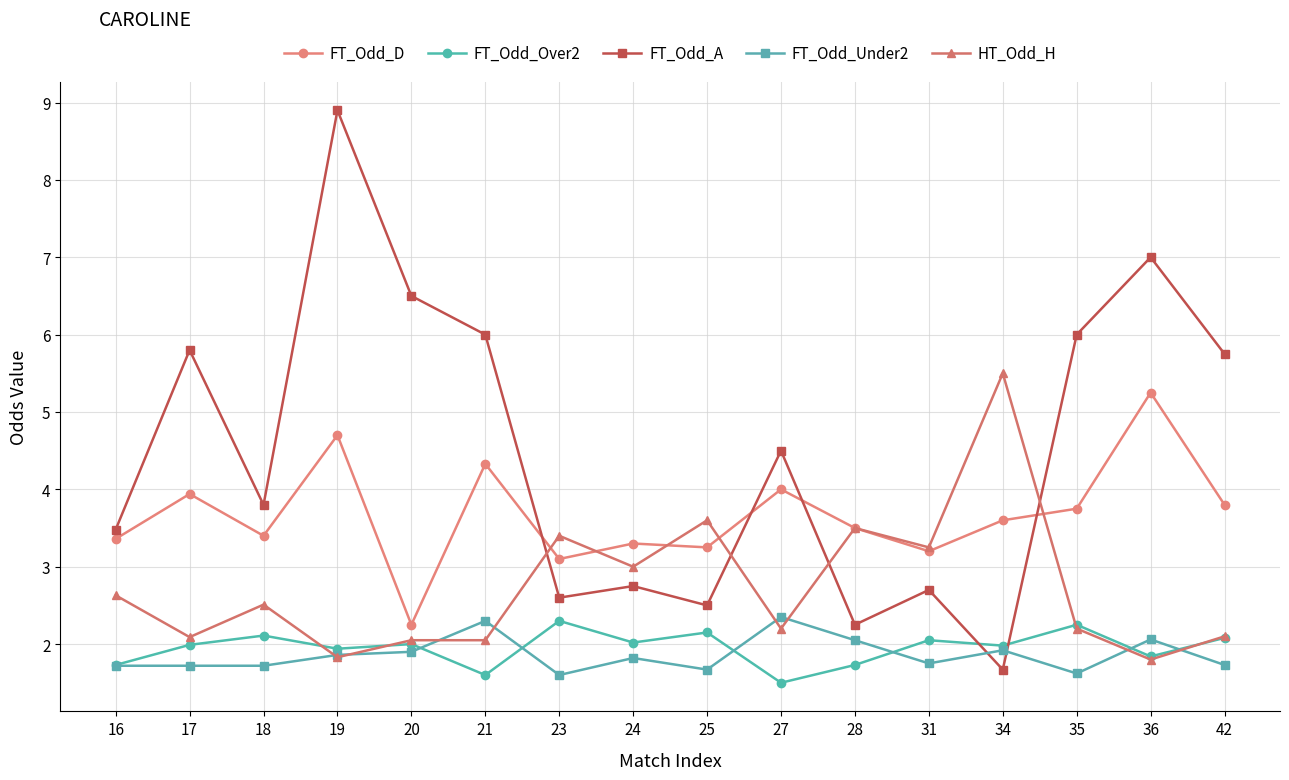

True or false: FT_Odd_D and FT_Odd_Over2 cross at least once.

False